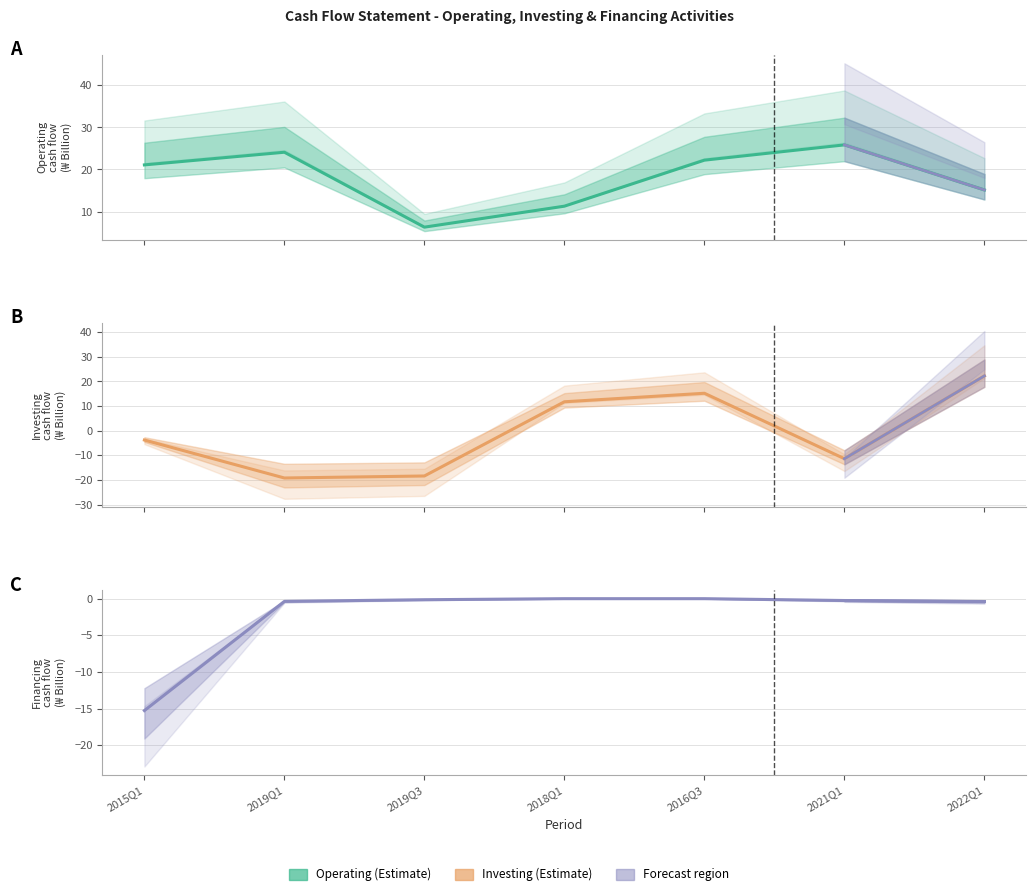

Which series has the widest spread of values?

Investing